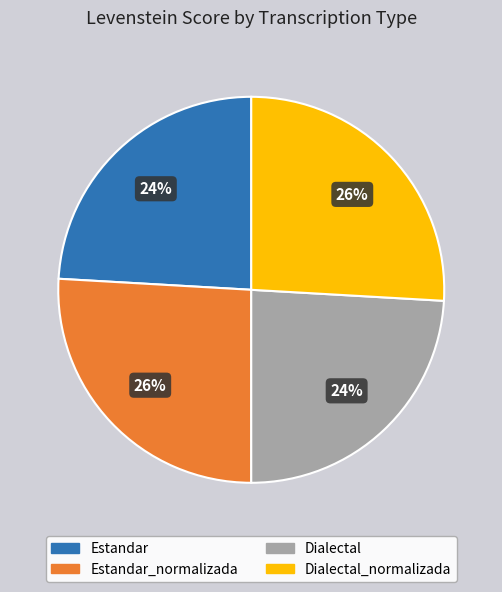

Count the number of slices in the pie.

4